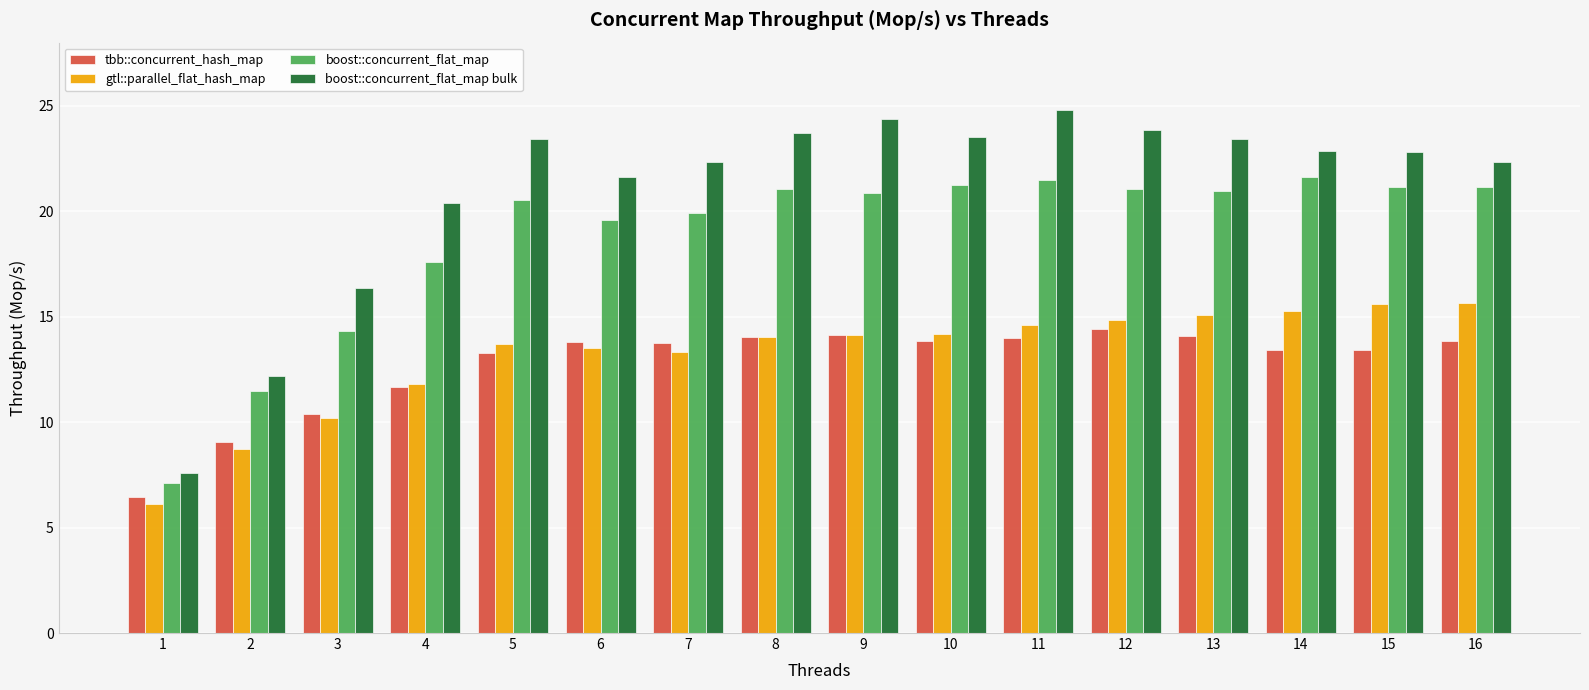

Between 4 and 8, which series saw the biggest shift?

boost::concurrent_flat_map